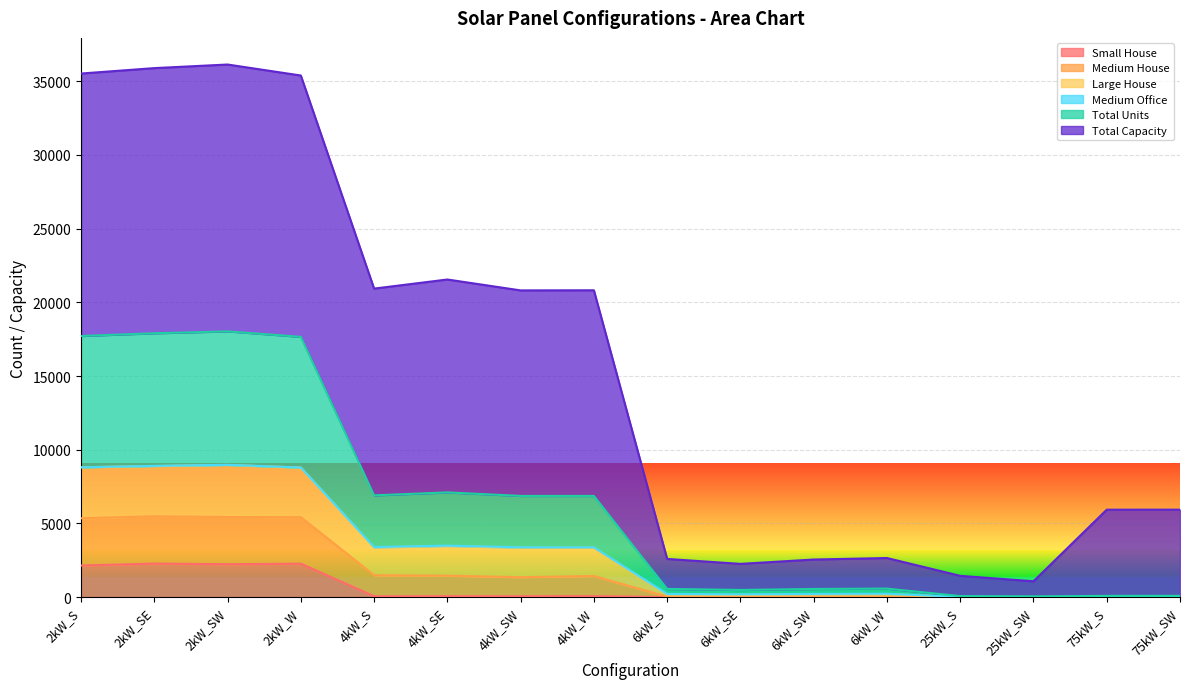

What is the difference between the Total Units values at 2kW_W and 2kW_SW?

182